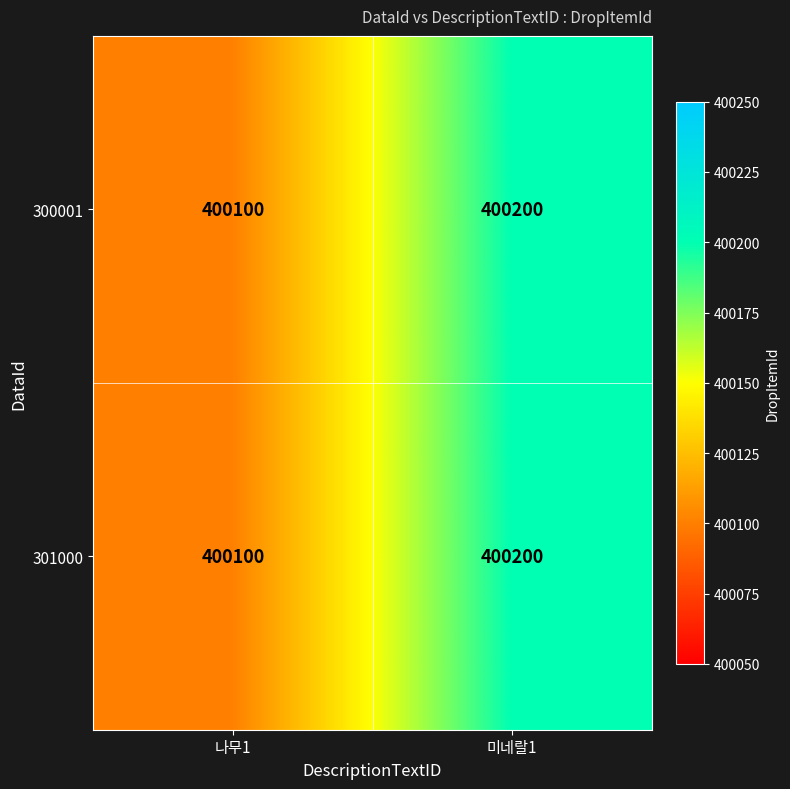

Rank the categories by 300001 value from lowest to highest.

나무1, 미네랄1